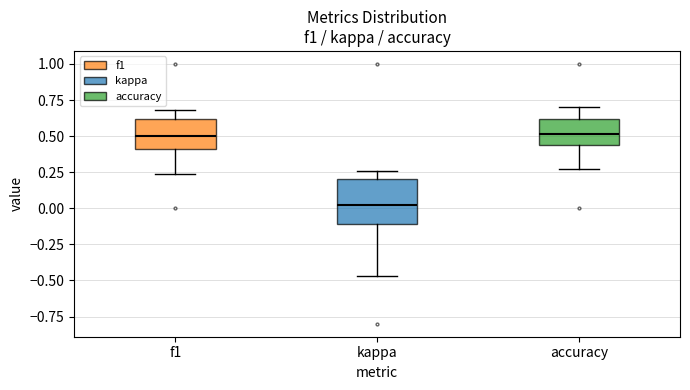

Reading left to right, transcribe this box plot: for each box, give where its median line is, the range the box spans, and where its two whiskers end, as read against the y-axis. The values are not printed on the chart, so give them approximately, as read against the axis.

f1: median 0.50, box 0.40 to 0.60, whiskers 0.25 to 0.70
kappa: median 0.00, box -0.10 to 0.20, whiskers -0.45 to 0.25
accuracy: median 0.50, box 0.45 to 0.60, whiskers 0.25 to 0.70